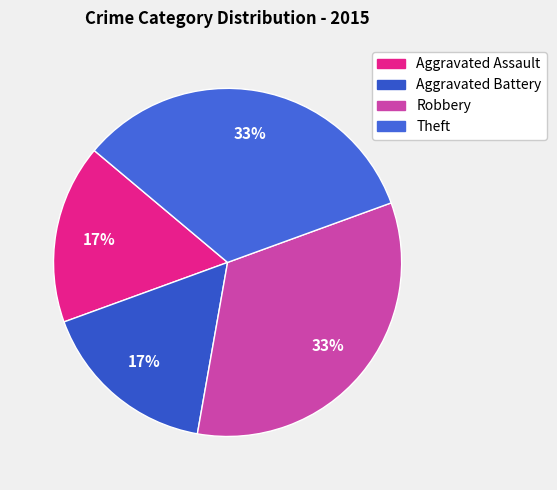

Which slice is the largest?

Robbery